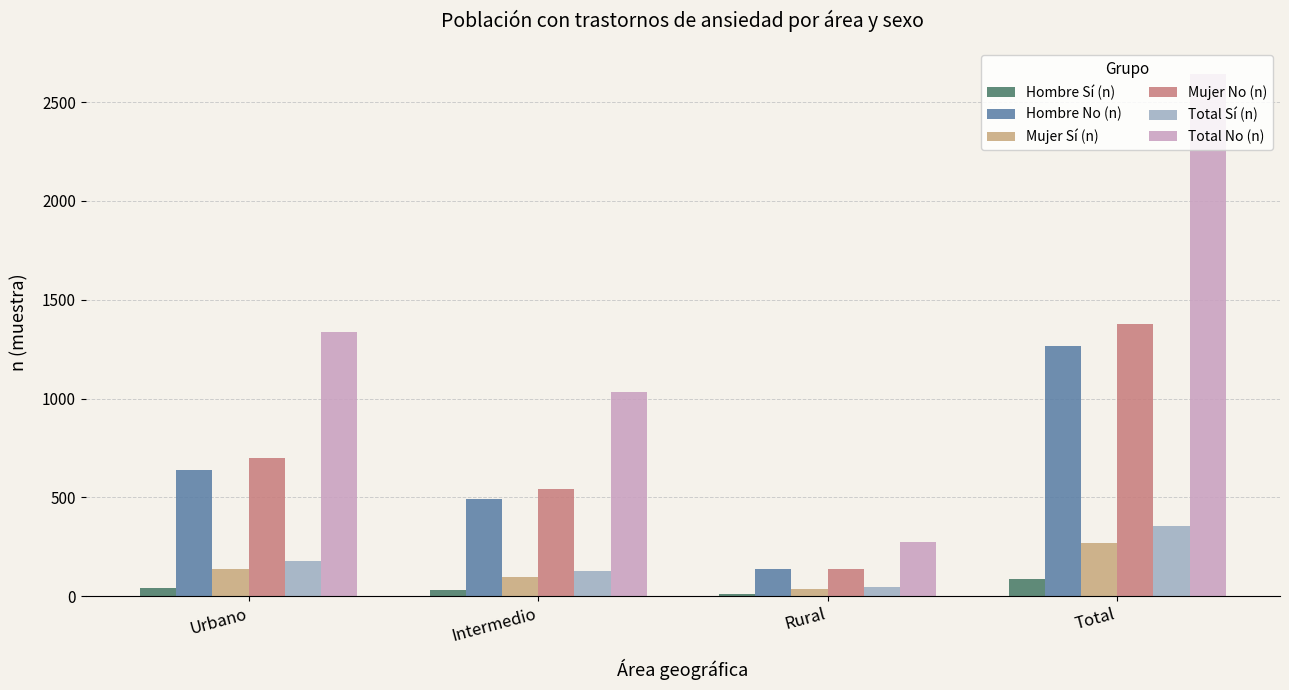

At which category does the chart reach its minimum across all series?

Rural